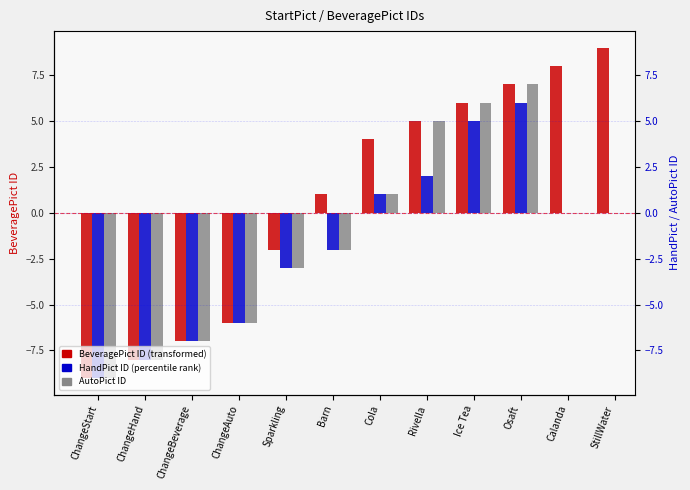

Which category has the highest value in the AutoPict ID series?

Osaft